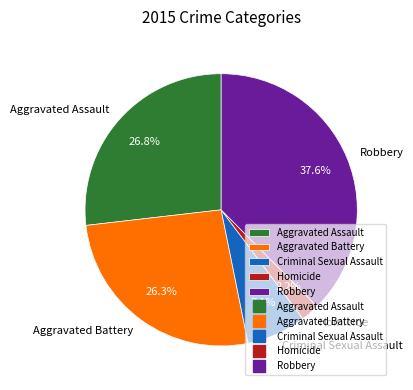

To the nearest percent, what percentage of the pie is Criminal Sexual Assault?

7%